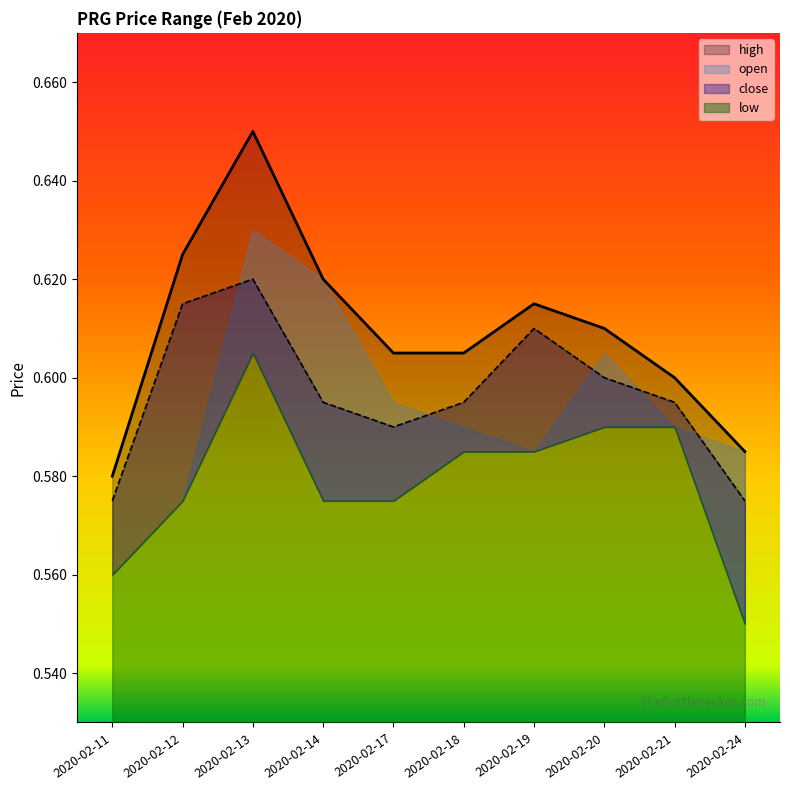

Where is the first local maximum for close?

2020-02-13